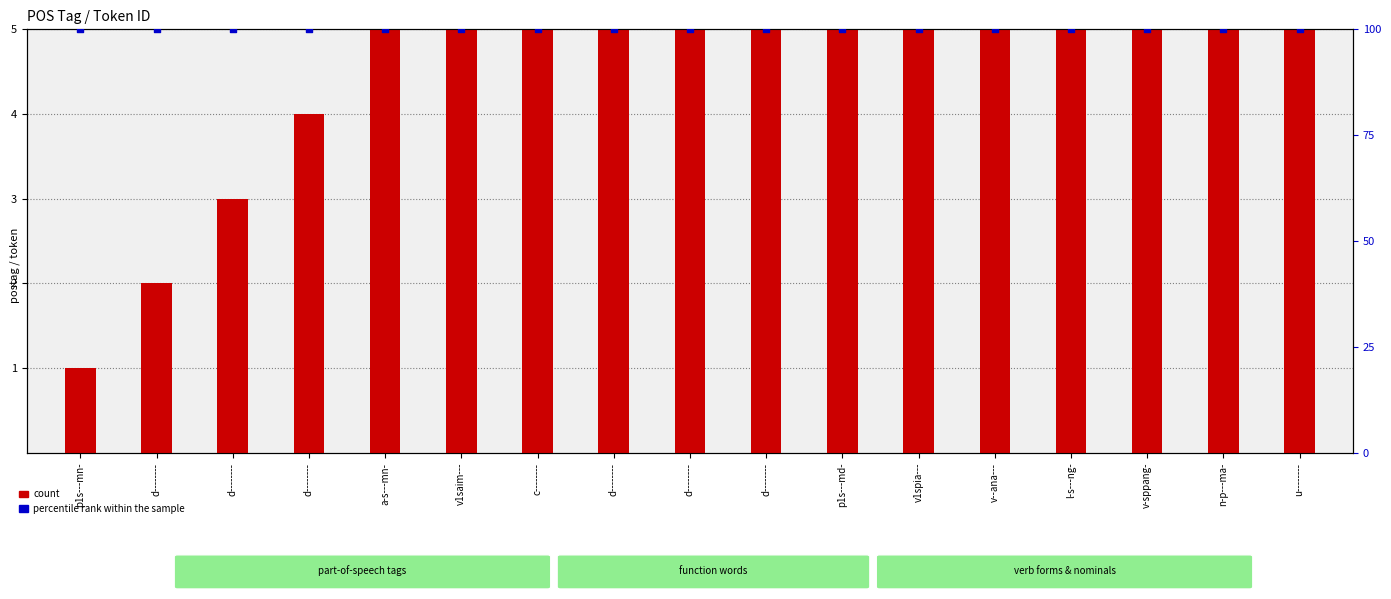

Which series contains the lowest Y value?

count